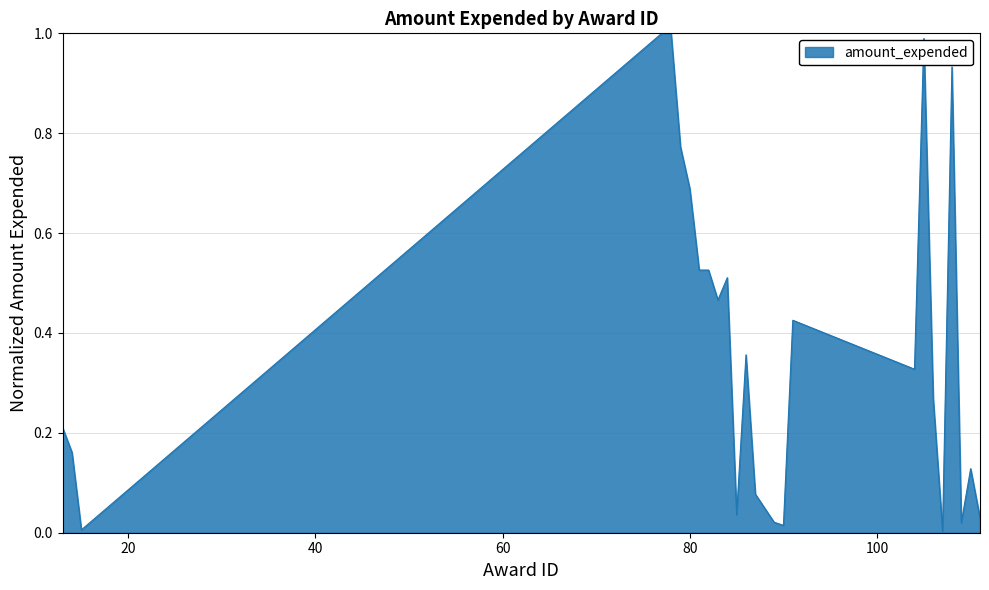

Does the chart have visible grid lines?

Yes